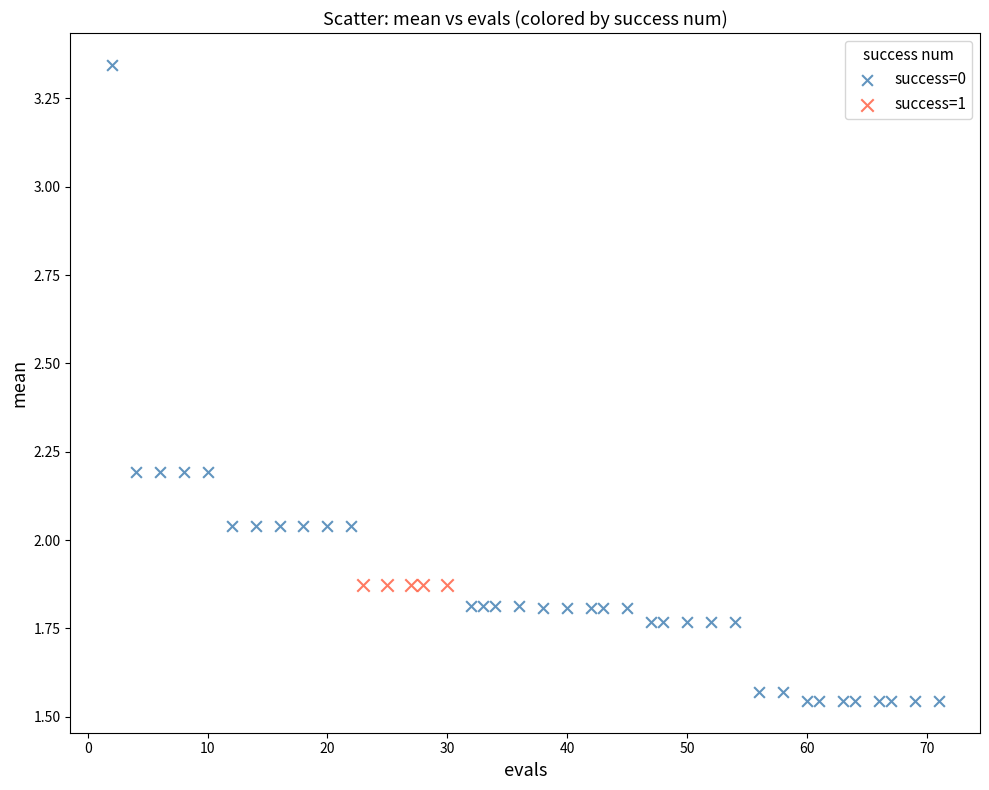

Which series contains the highest Y value?

success=0